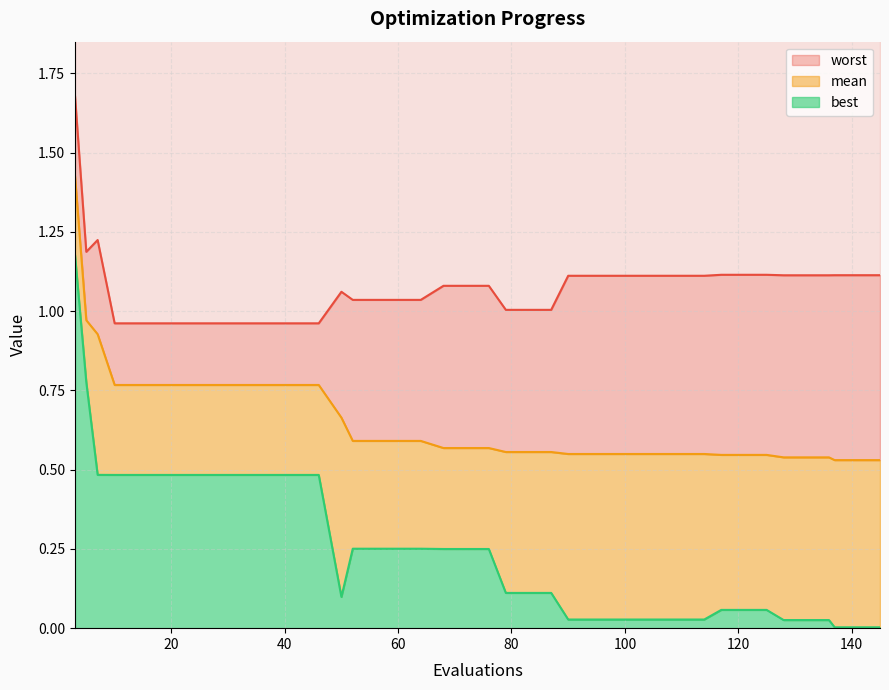

At which category does the chart reach its minimum across all series?

137